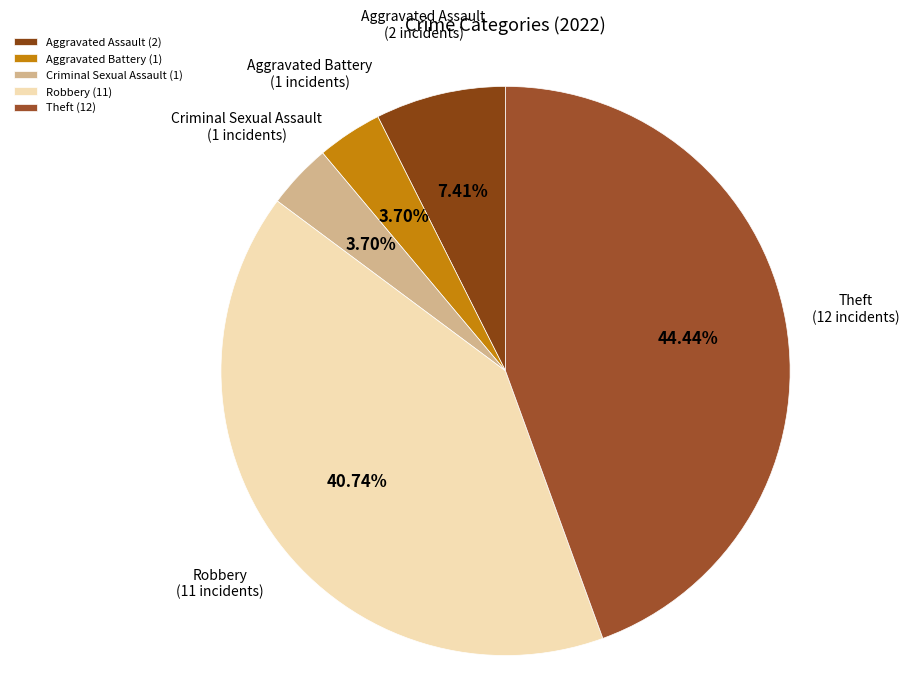

Does Aggravated Assault account for over 50% of the chart?

No